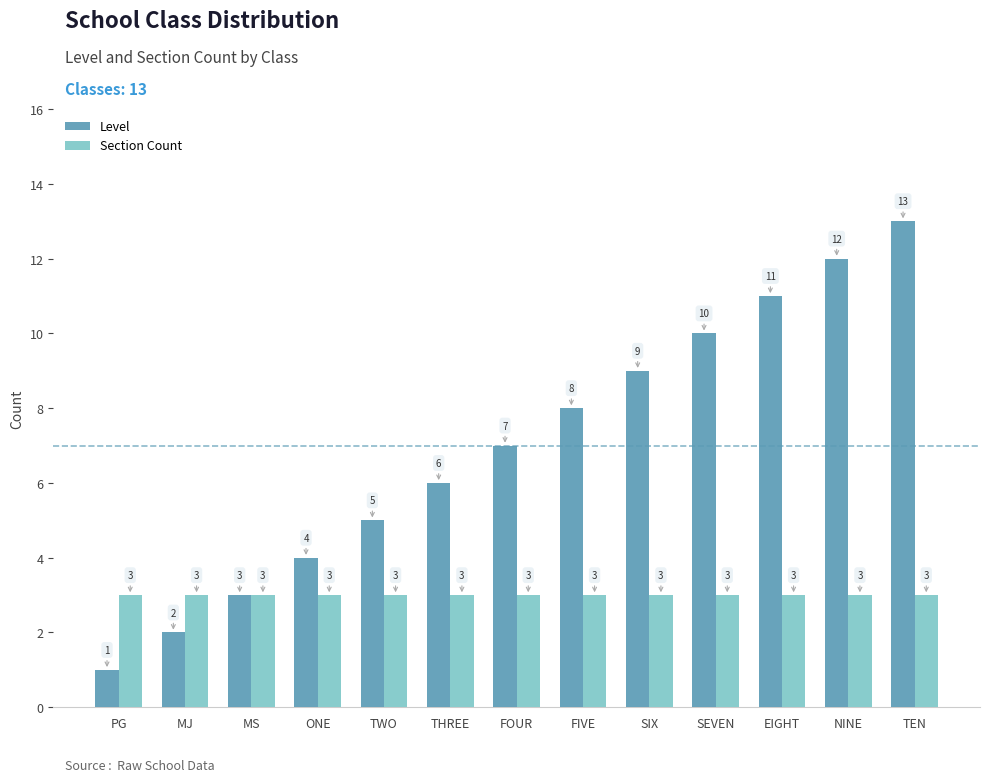

At which category does the chart reach its minimum across all series?

PG